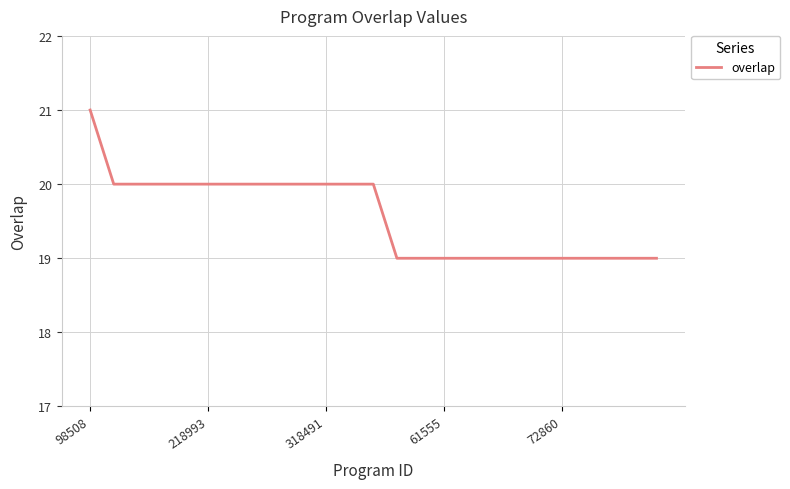

What is the smallest value displayed?

19